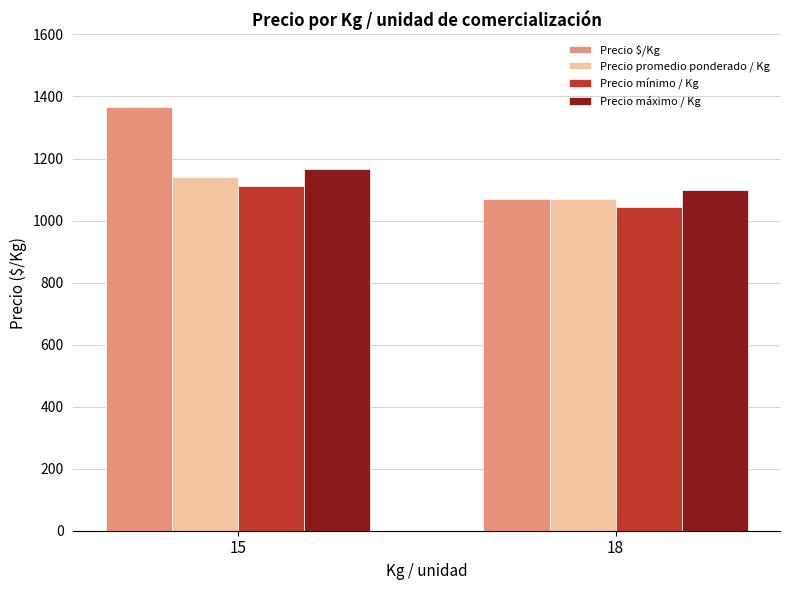

Is the value of Precio mínimo / Kg at 15 greater than the value of Precio $/Kg at 15?

No